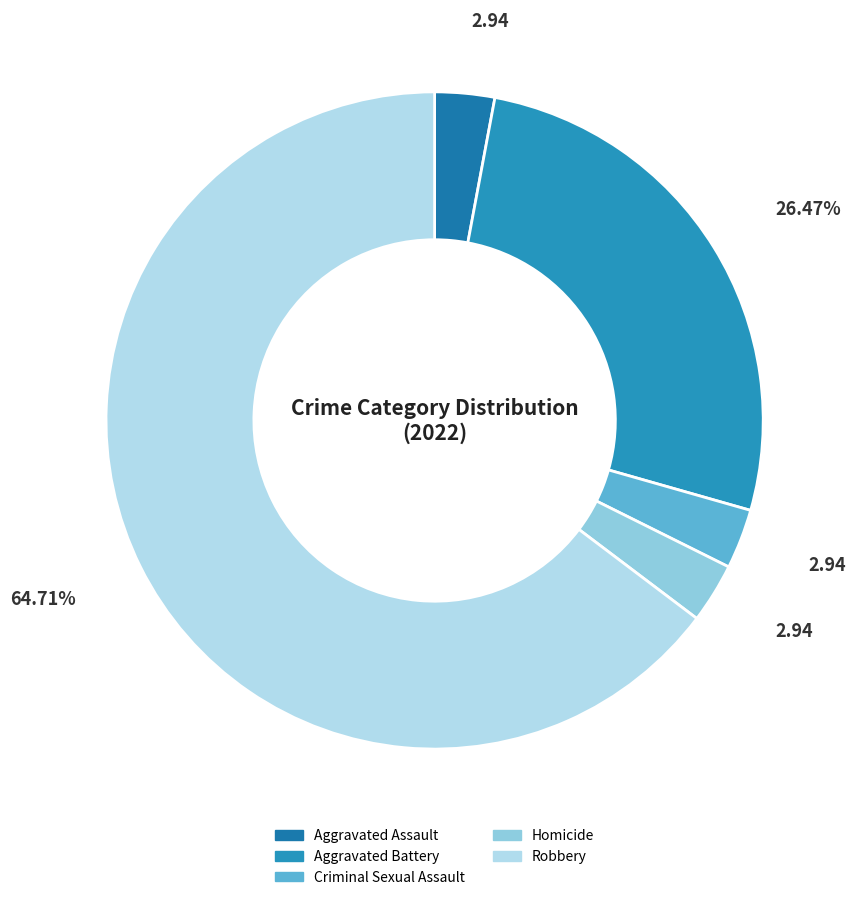

To the nearest percent, what portion does Robbery represent?

65%